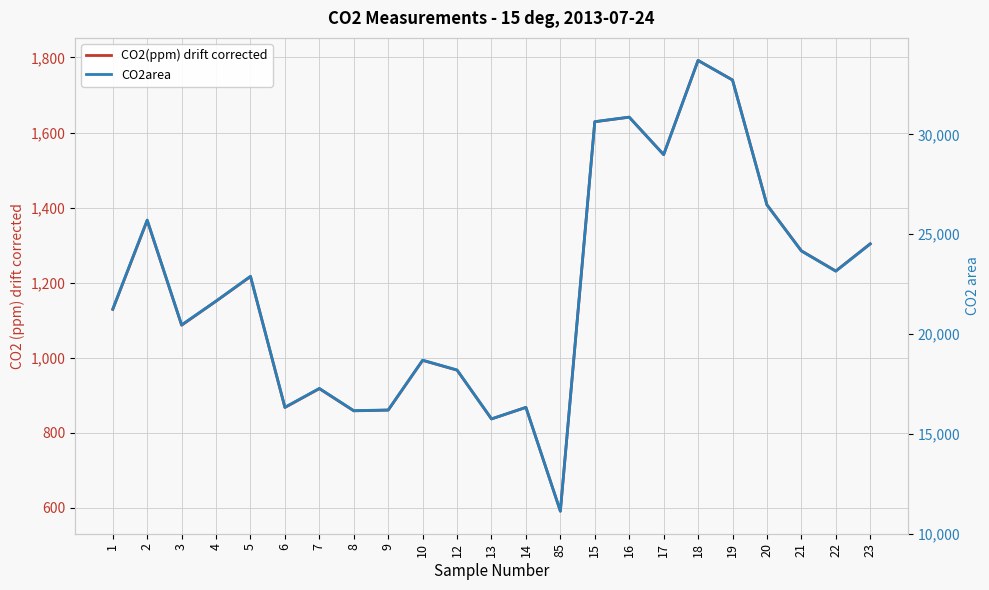

What is the label of the 15th point from the right?

9